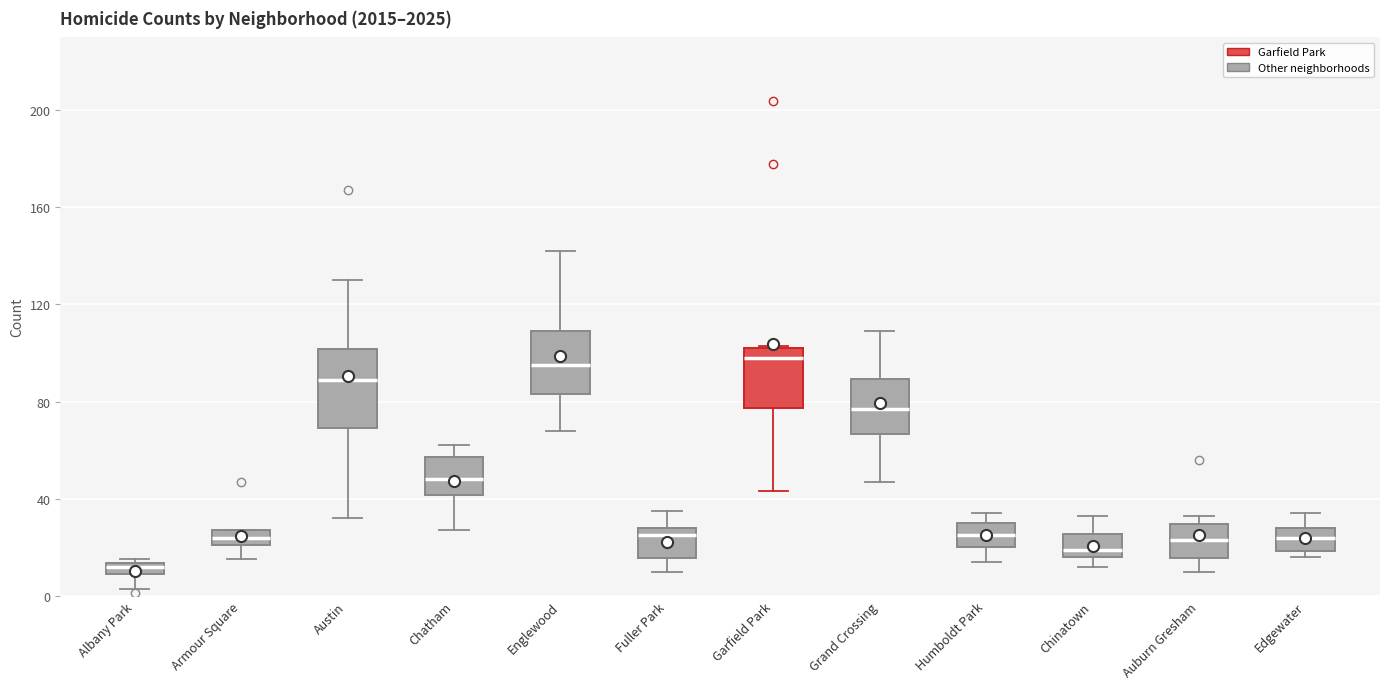

Where is the upper edge of the box for Chinatown on the y-axis? The values are not printed on the chart, so give them approximately, as read against the axis.

25